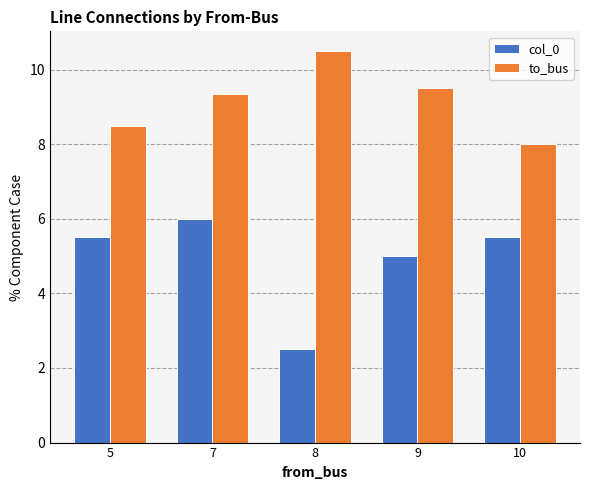

Does the chart contain any negative values?

No